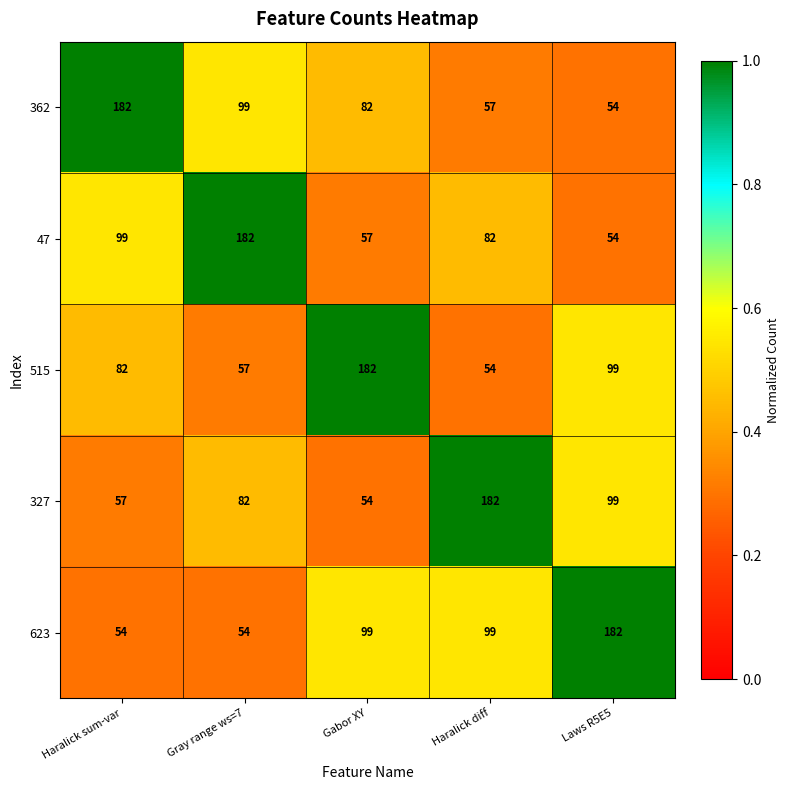

Reading left to right, what are all the values shown in this chart?

362: Haralick sum-var=182	Gray range ws=7=99	Gabor XY=82	Haralick diff=57	Laws R5E5=54
47: Haralick sum-var=99	Gray range ws=7=182	Gabor XY=57	Haralick diff=82	Laws R5E5=54
515: Haralick sum-var=82	Gray range ws=7=57	Gabor XY=182	Haralick diff=54	Laws R5E5=99
327: Haralick sum-var=57	Gray range ws=7=82	Gabor XY=54	Haralick diff=182	Laws R5E5=99
623: Haralick sum-var=54	Gray range ws=7=54	Gabor XY=99	Haralick diff=99	Laws R5E5=182